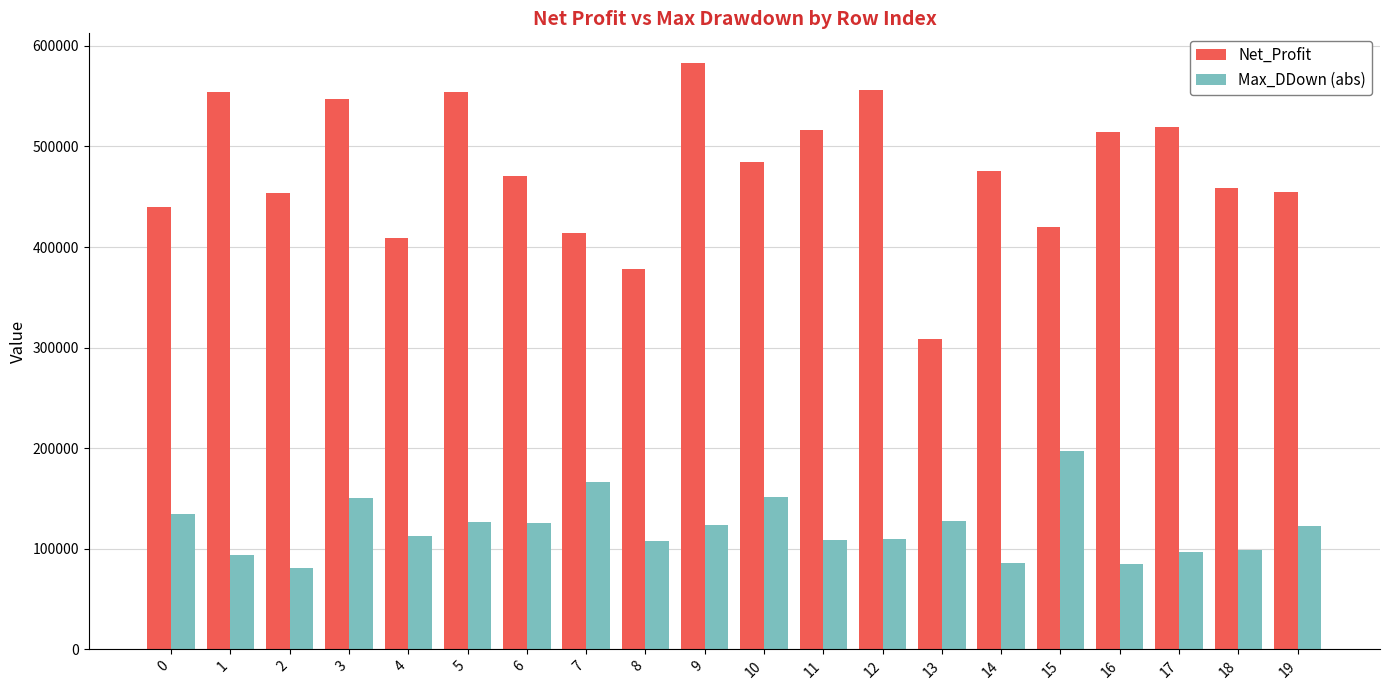

What is the total value across all series at 14?

561732.2